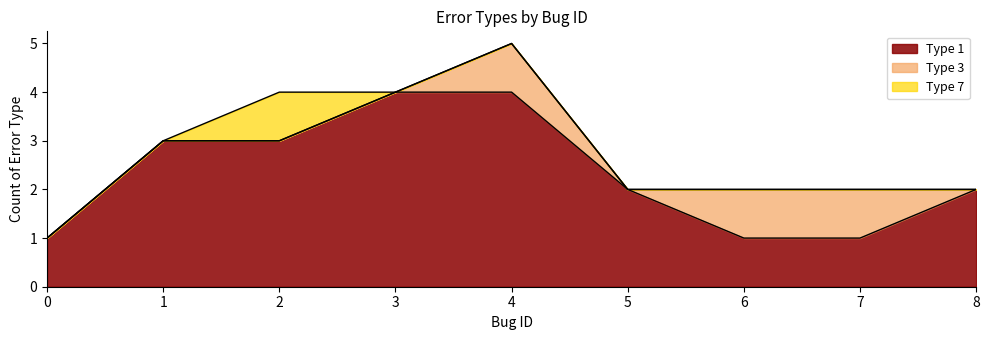

The Type 1 series shows 4 at 4. True or false?

True